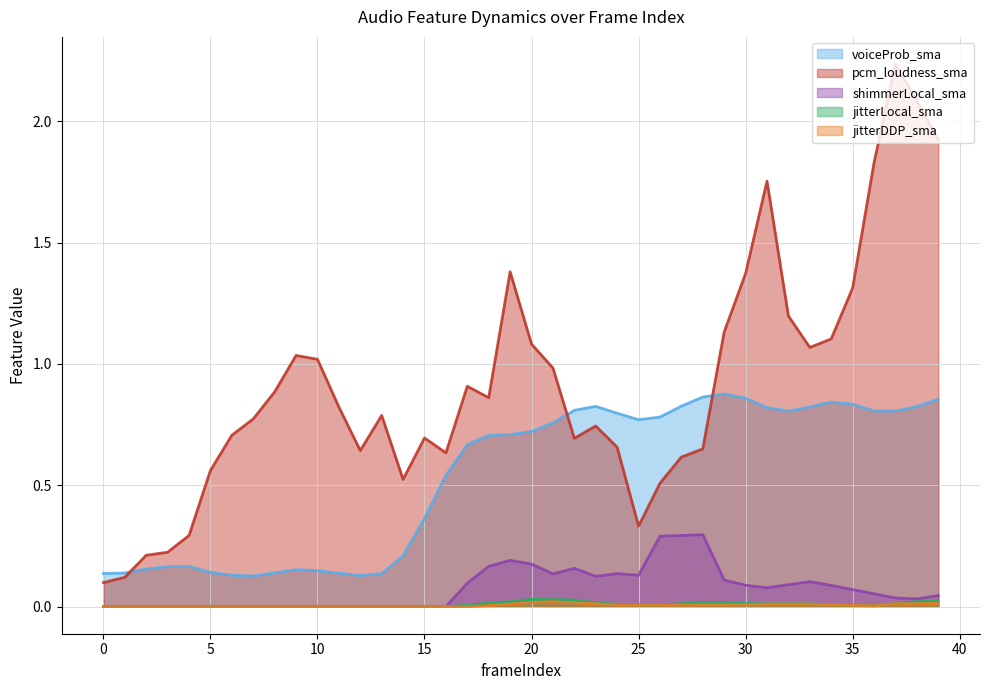

Which category has the highest value in the voiceProb_sma series?

29